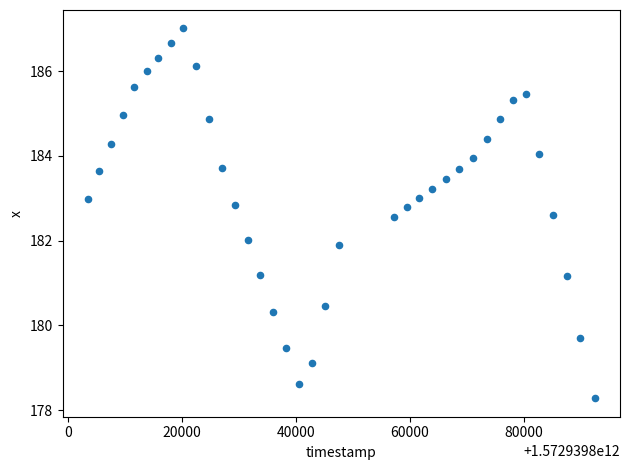

What is the range of X values (max minus min)?

88922.0